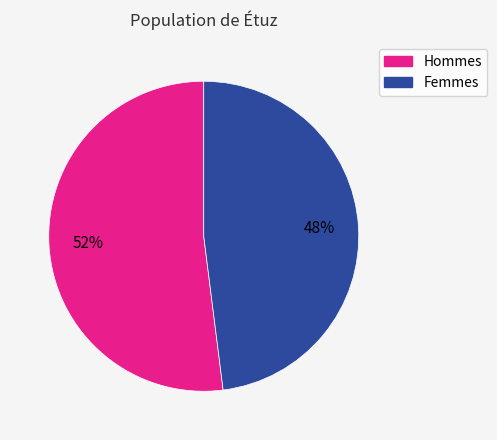

Is there any slice that represents more than half of the pie?

Yes